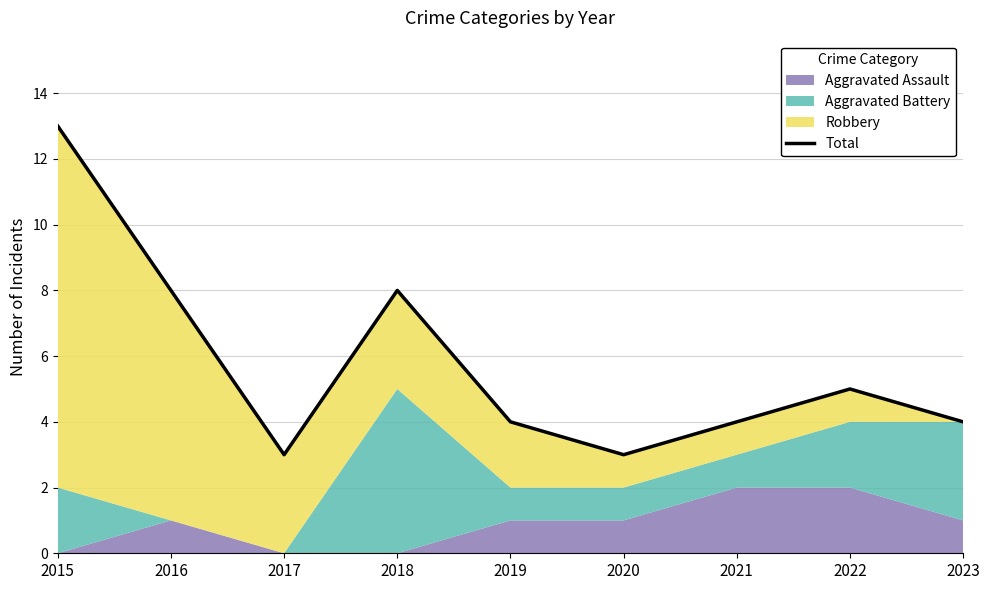

How many interior local valleys (lower than both neighbors) does the data have?

2